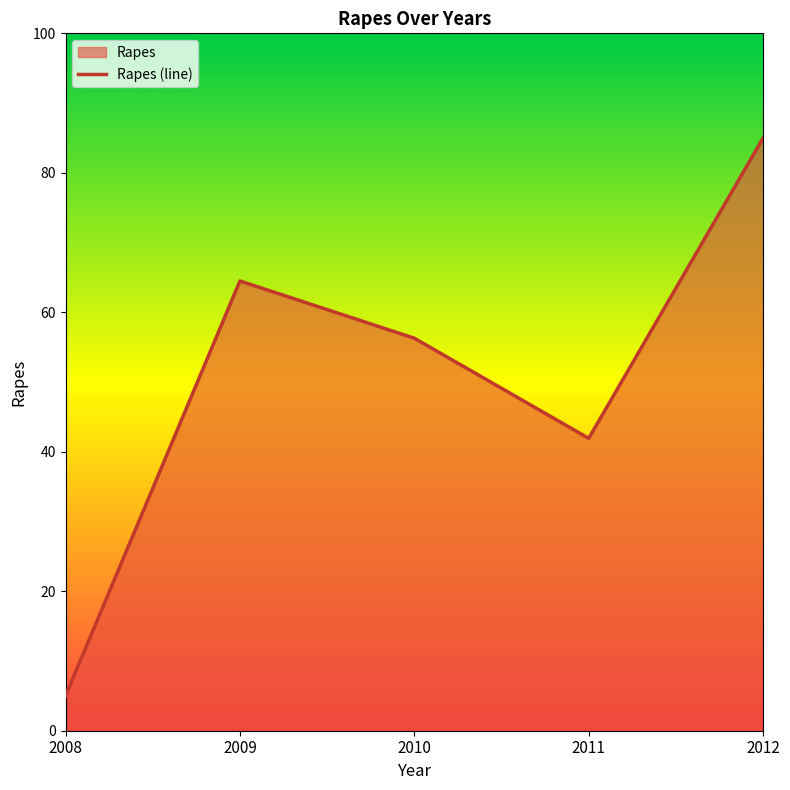

What is the difference between the values at 2008 and 2011?

36.9